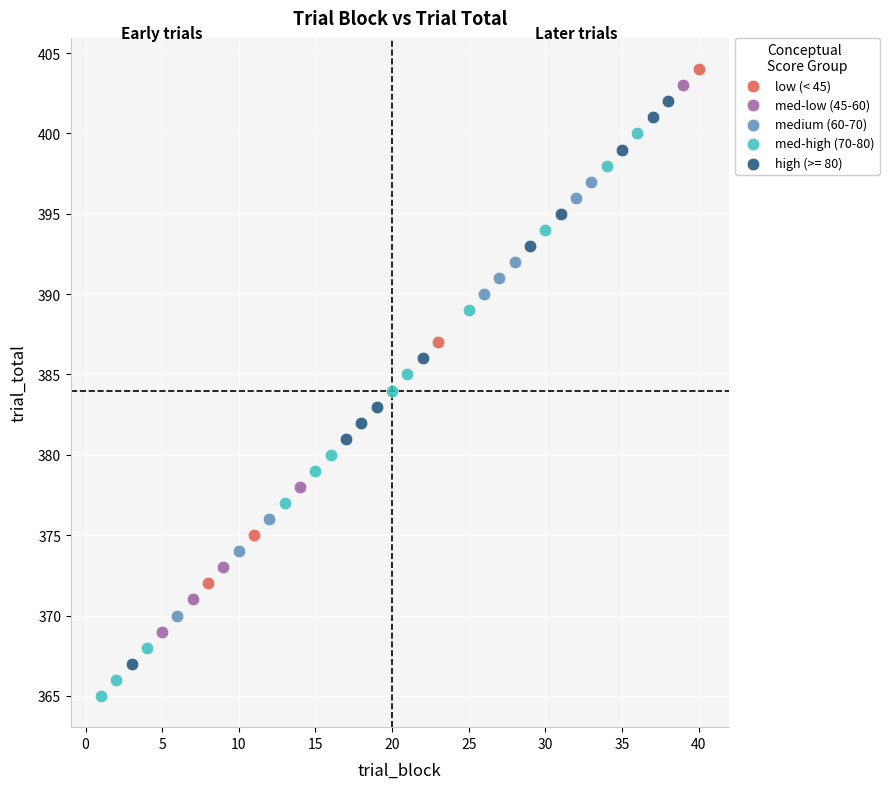

Which series contains the lowest Y value?

med-high (70-80)